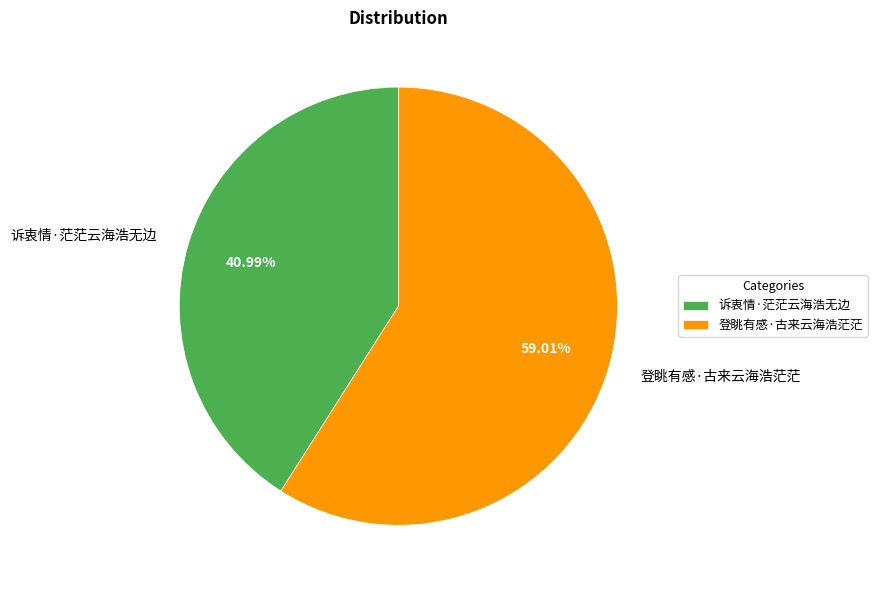

Which slice is the smallest?

诉衷情·茫茫云海浩无边